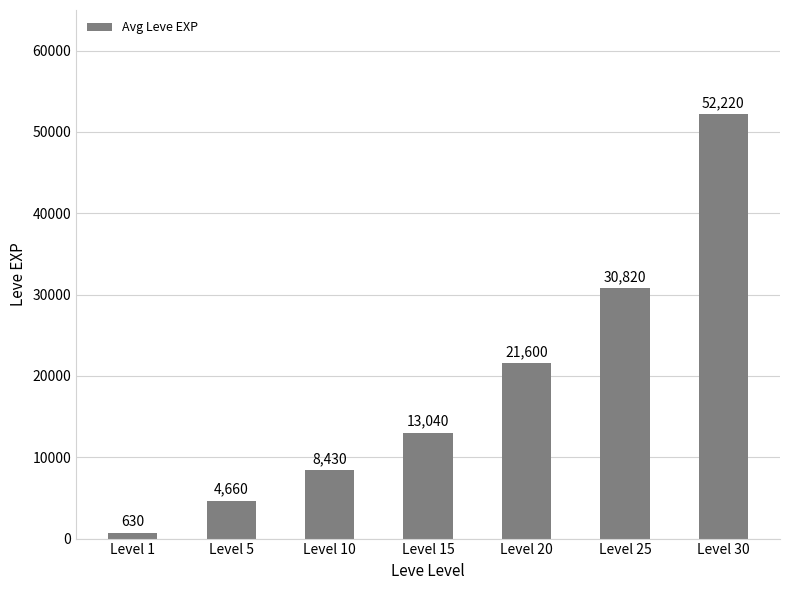

What is the difference between the second highest and second lowest values?

26160